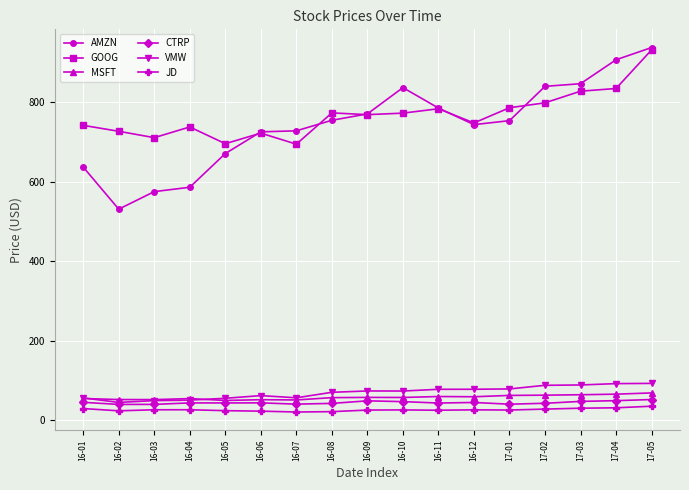

True or false: GOOG and VMW intersect in this chart.

False